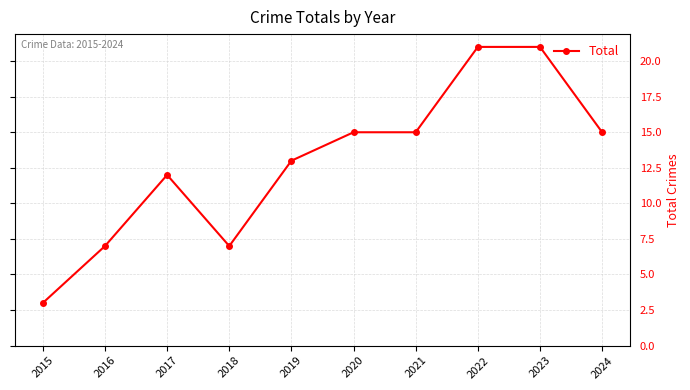

True or false: there are more than 0 points higher than both neighbors.

True